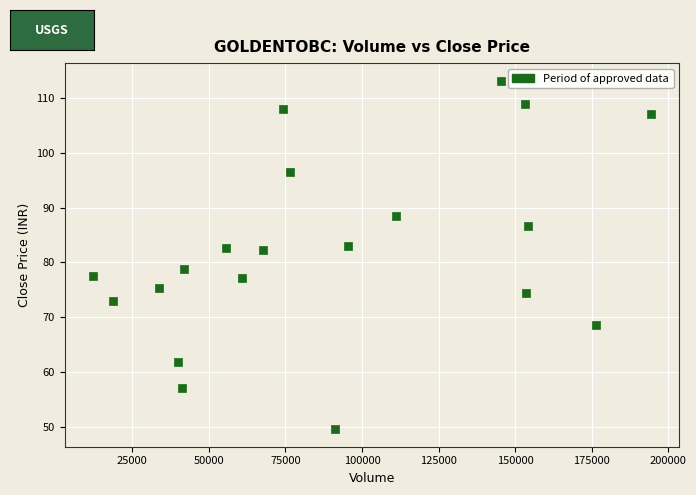

What is the range of X values (max minus min)?

182347.0